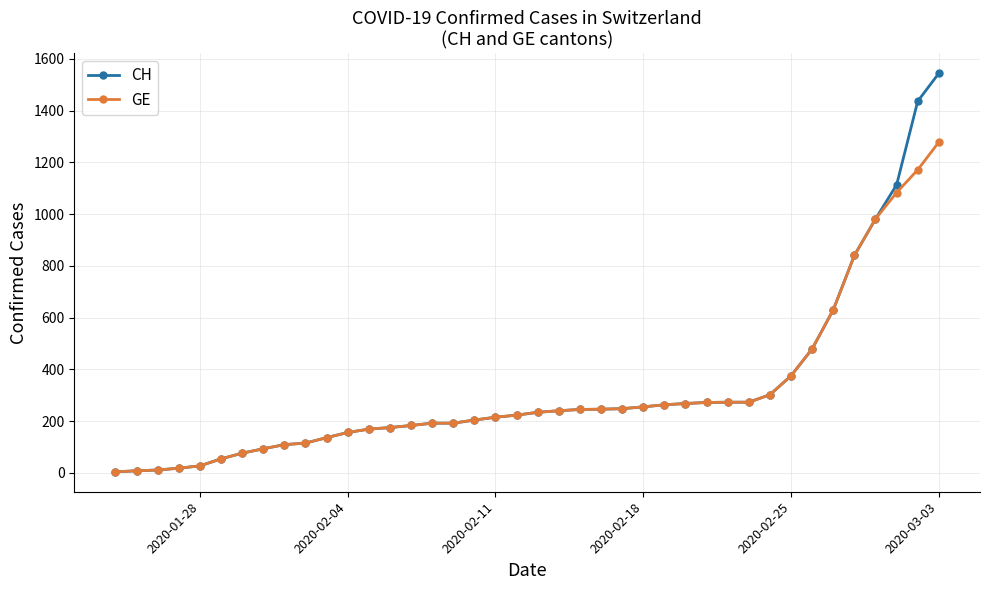

What is the difference between the maximum and minimum values in the GE series?

1274